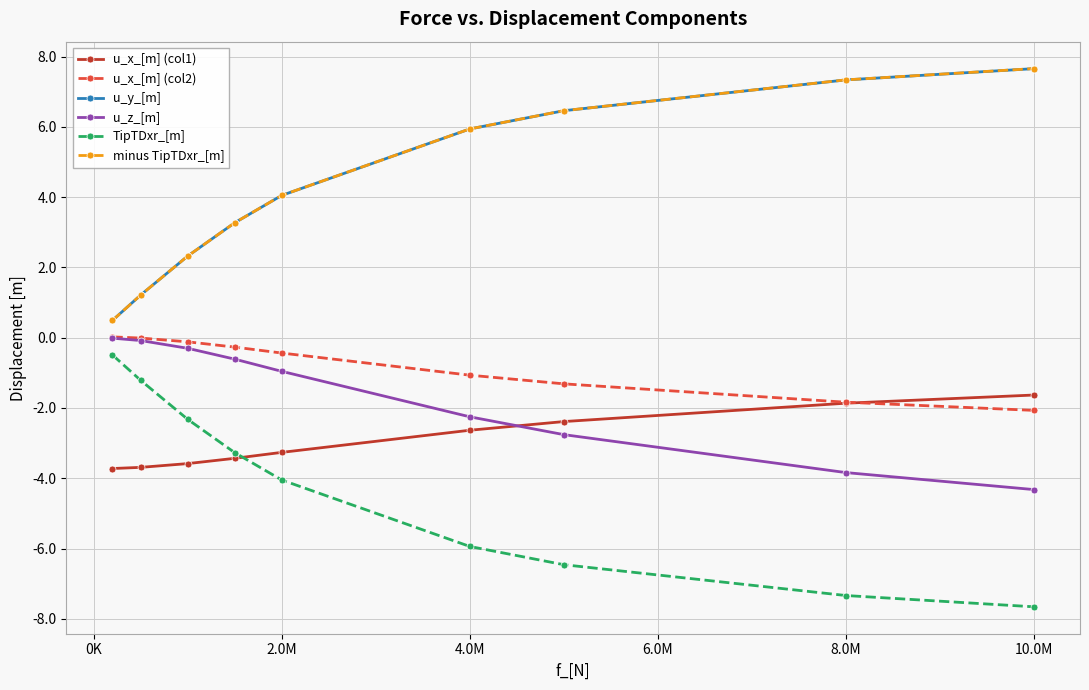

True or false: TipTDxr_[m] and minus TipTDxr_[m] cross at least once.

False